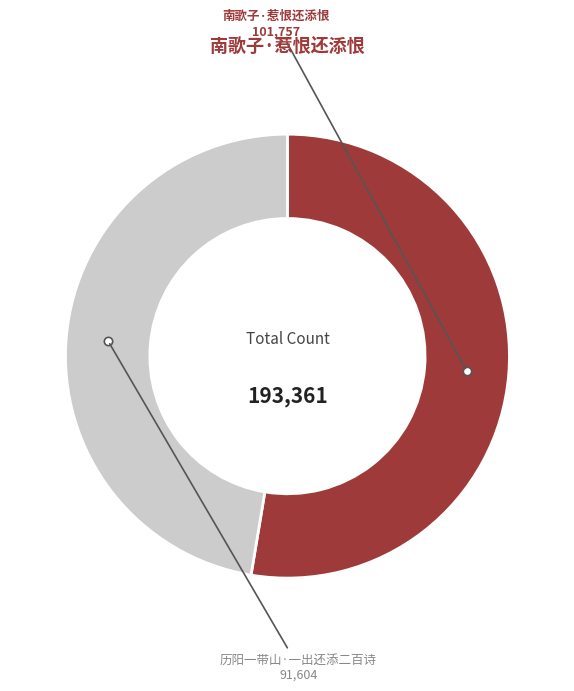

True or false: 南歌子·惹恨还添恨 accounts for 53% of the total.

True